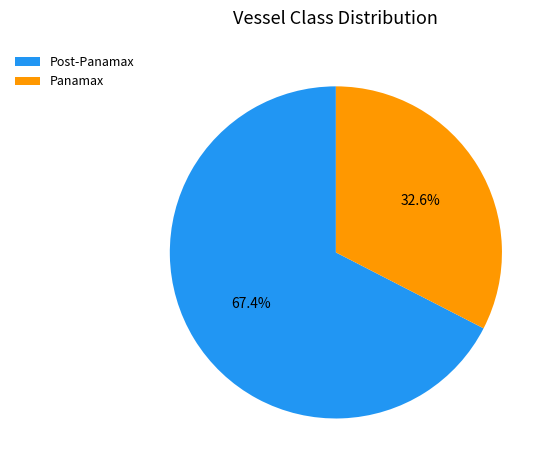

Is there a majority slice in this chart?

Yes